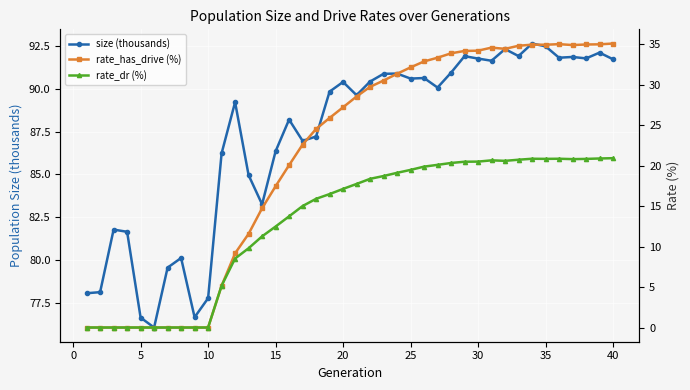

Is it true that size (thousands) equals 90.6 at 25?

True